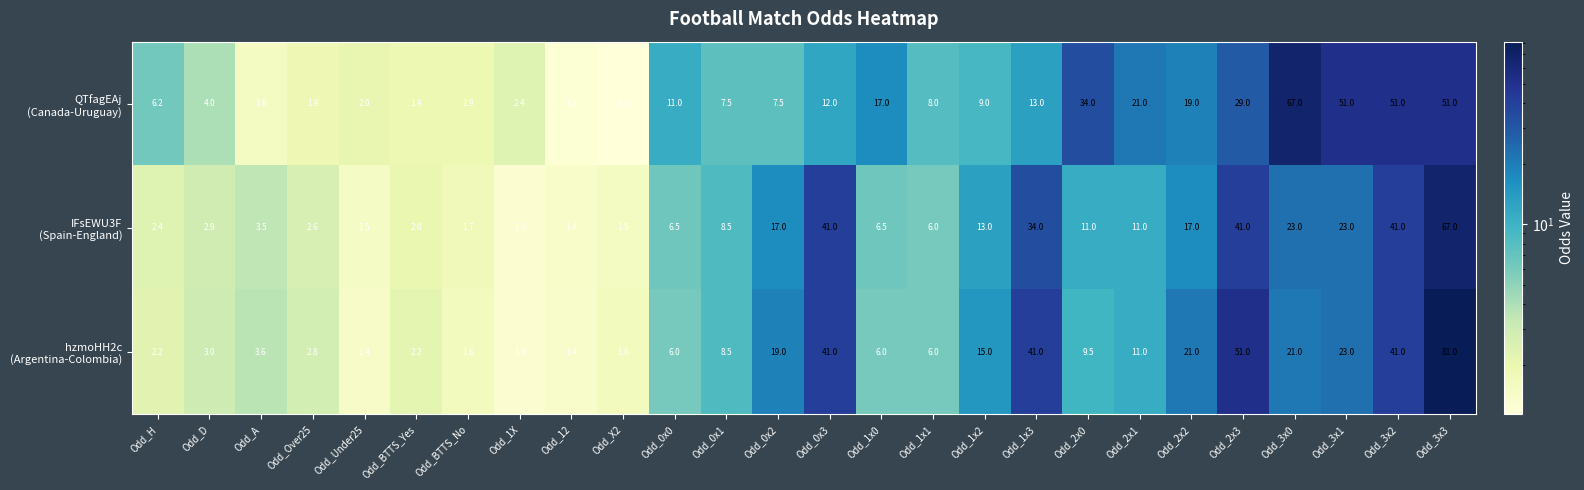

What is the total value across all series at Odd_A?

8.7